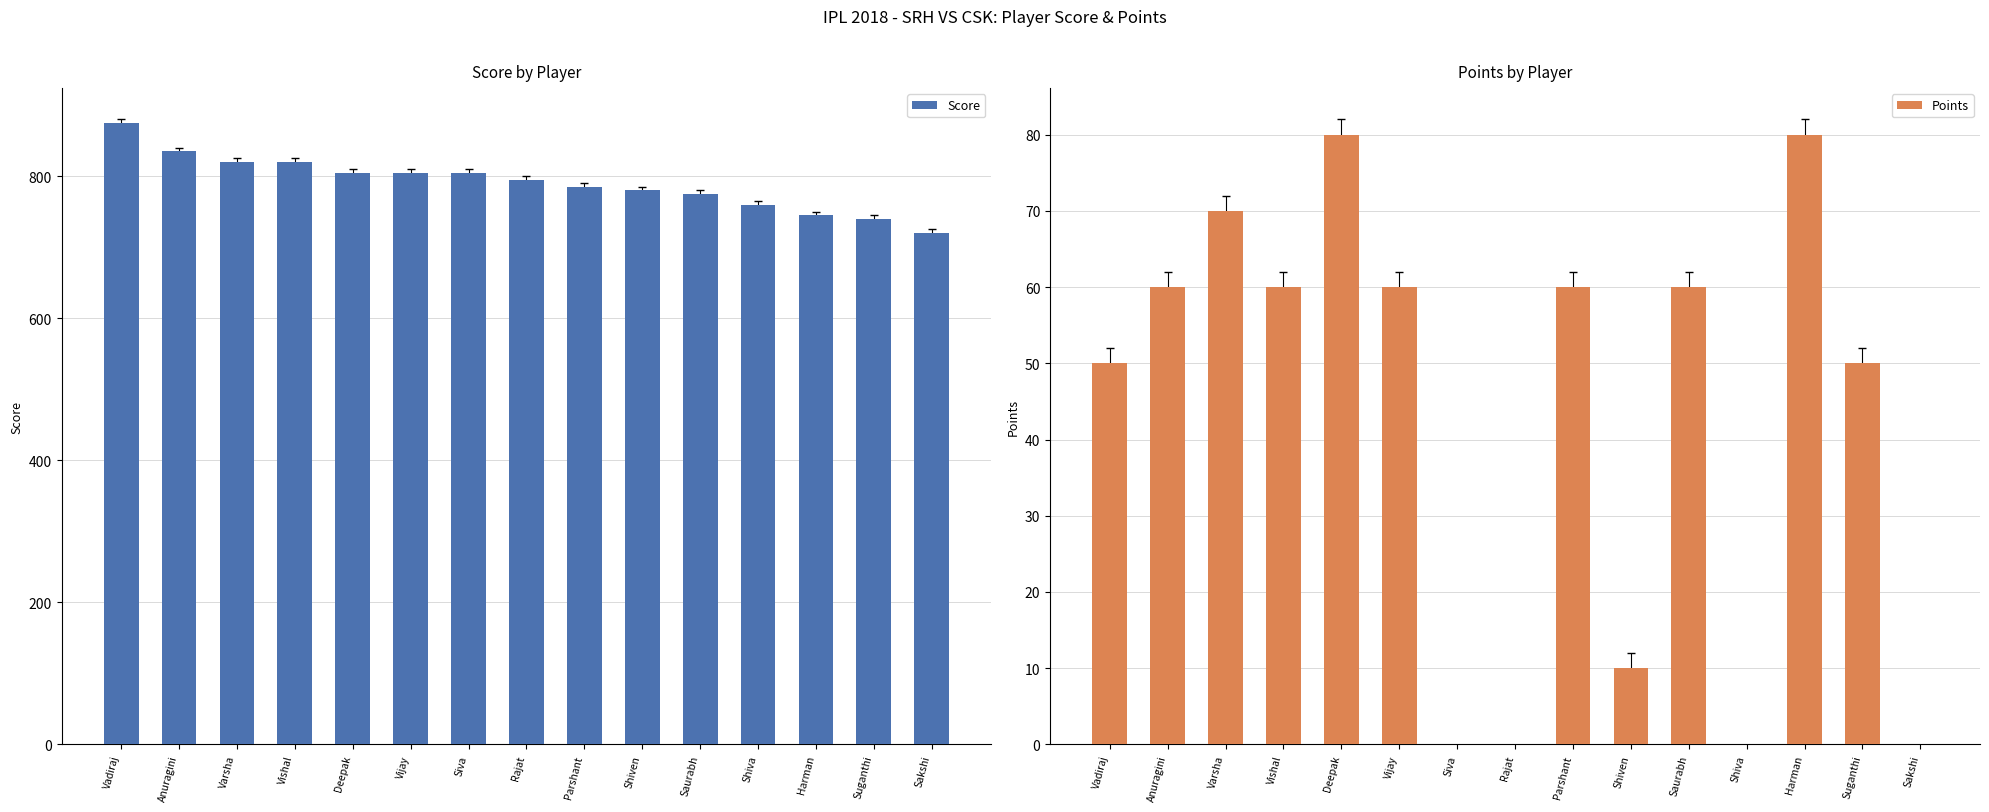

Which series has the widest spread of values?

Score